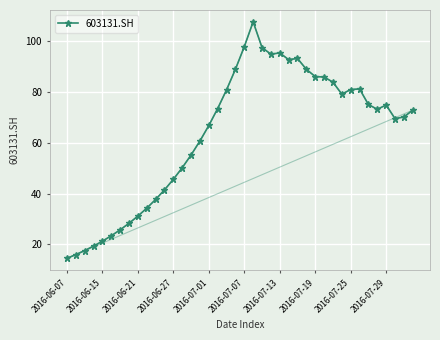

True or false: 603131.SH has more than 1 points higher than both neighbors.

True